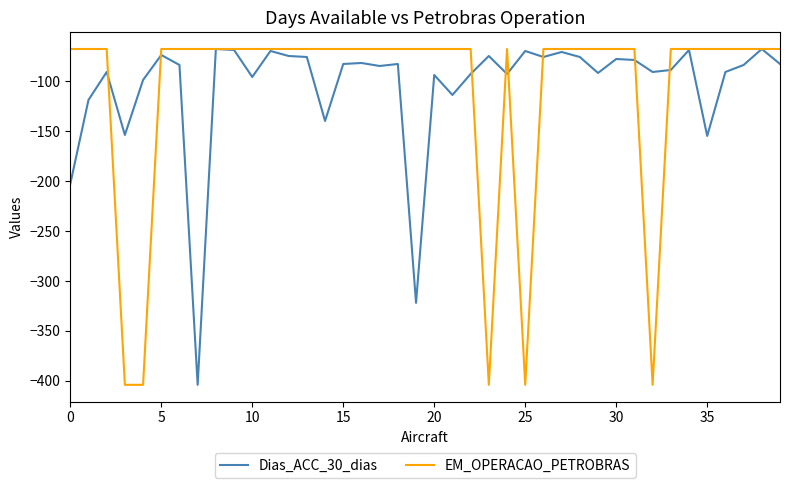

What is the maximum value shown in the chart?

-68